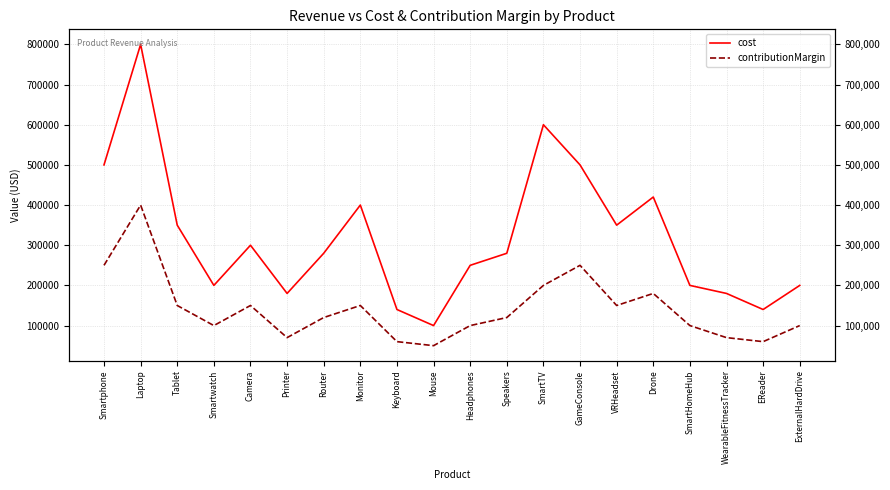

At which category does cost reach its first local peak?

Laptop